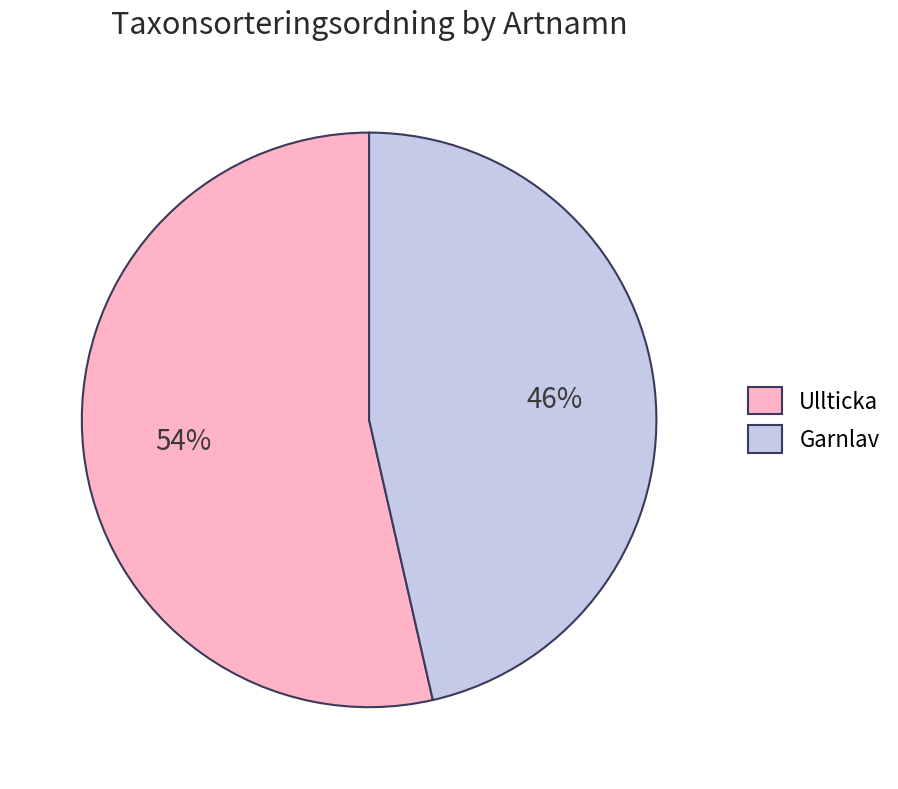

Which slice is the largest?

Ullticka